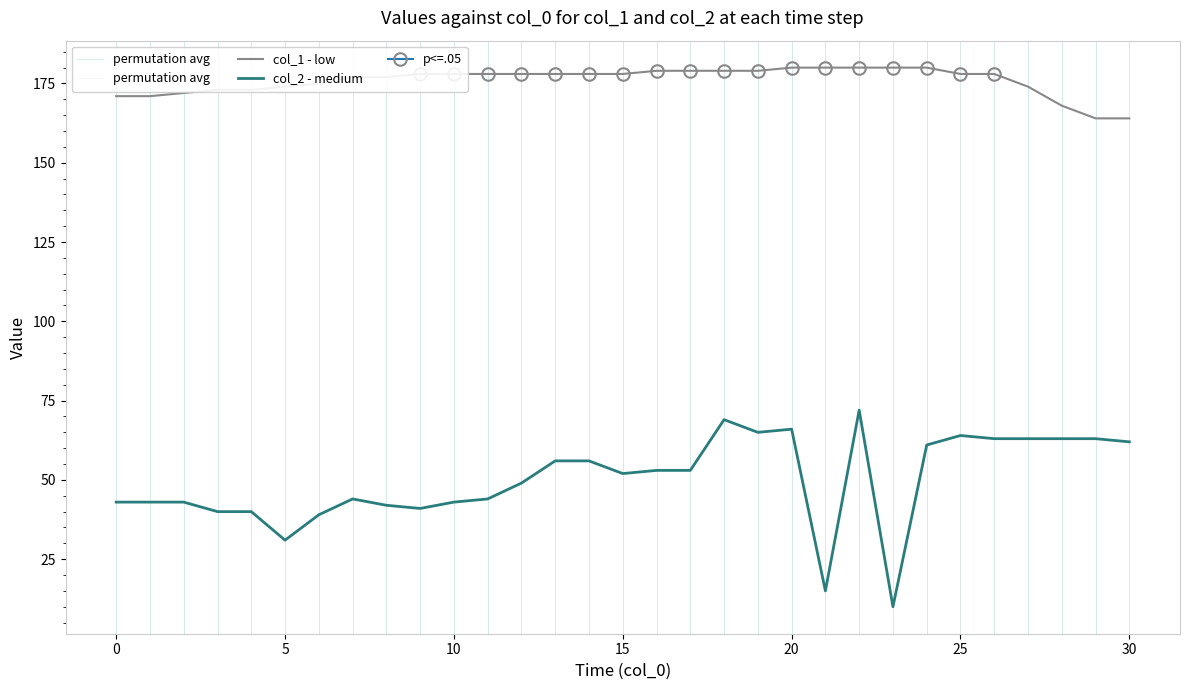

Reading left to right, transcribe all the data shown in this chart.

col_1: 171	171	172	173	173	174	175	177	177	178	178	178	178	178	178	178	179	179	179	179	180	180	180	180	180	178	178	174	168	164	164
col_2: 43	43	43	40	40	31	39	44	42	41	43	44	49	56	56	52	53	53	69	65	66	15	72	10	61	64	63	63	63	63	62